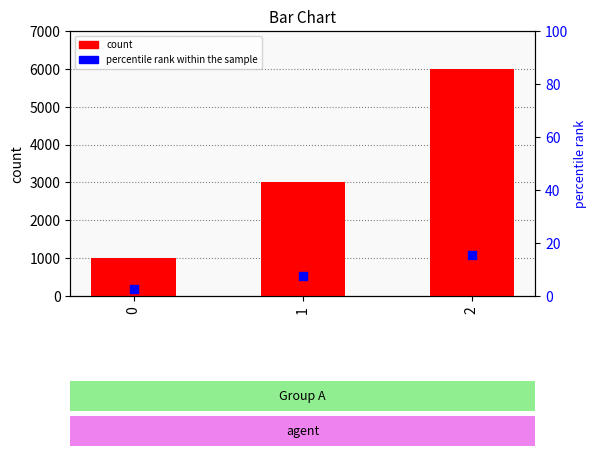

Which has a higher value, 0 or 2?

2